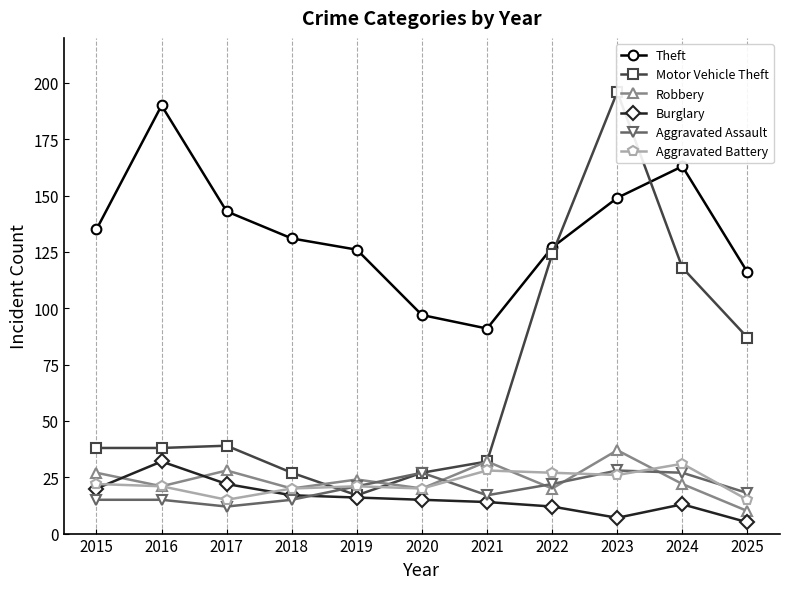

Reading left to right, transcribe all the data shown in this chart.

Theft: 135	190	143	131	126	97	91	127	149	163	116
Motor Vehicle Theft: 38	38	39	27	17	27	32	124	196	118	87
Robbery: 27	21	28	20	24	20	32	20	37	22	10
Burglary: 20	32	22	17	16	15	14	12	7	13	5
Aggravated Assault: 15	15	12	15	21	27	17	22	28	27	18
Aggravated Battery: 22	21	15	20	21	20	28	27	26	31	15